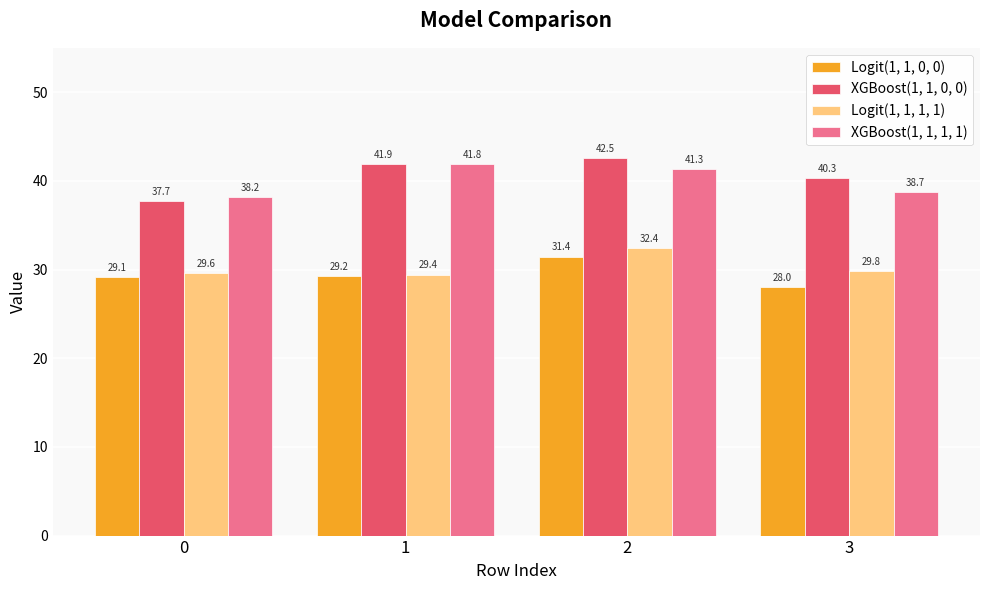

Which series changed the most between 0 and 2?

XGBoost(1, 1, 0, 0)